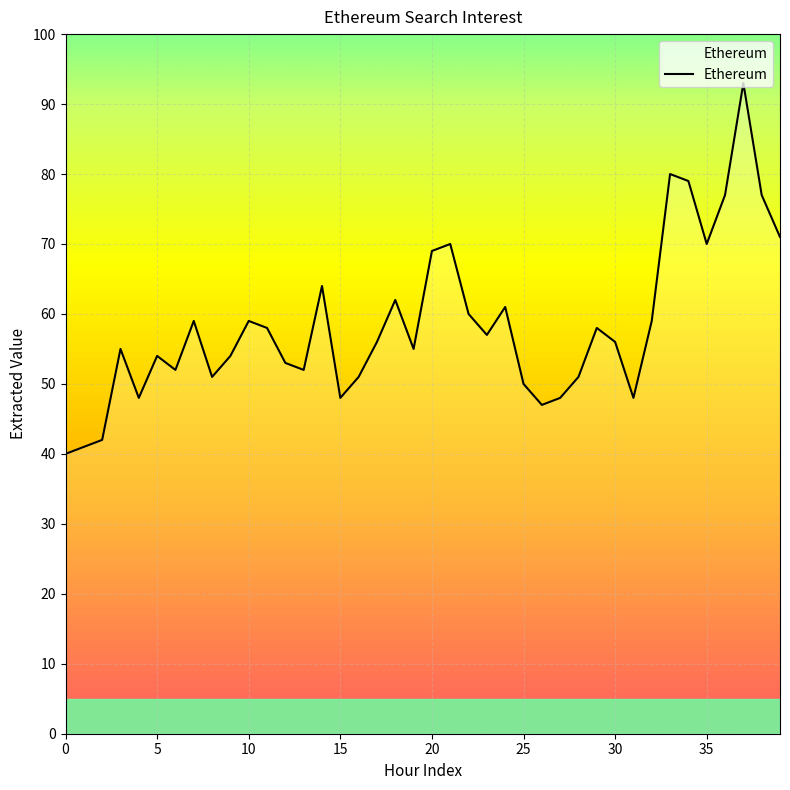

What is the greatest value displayed?

93